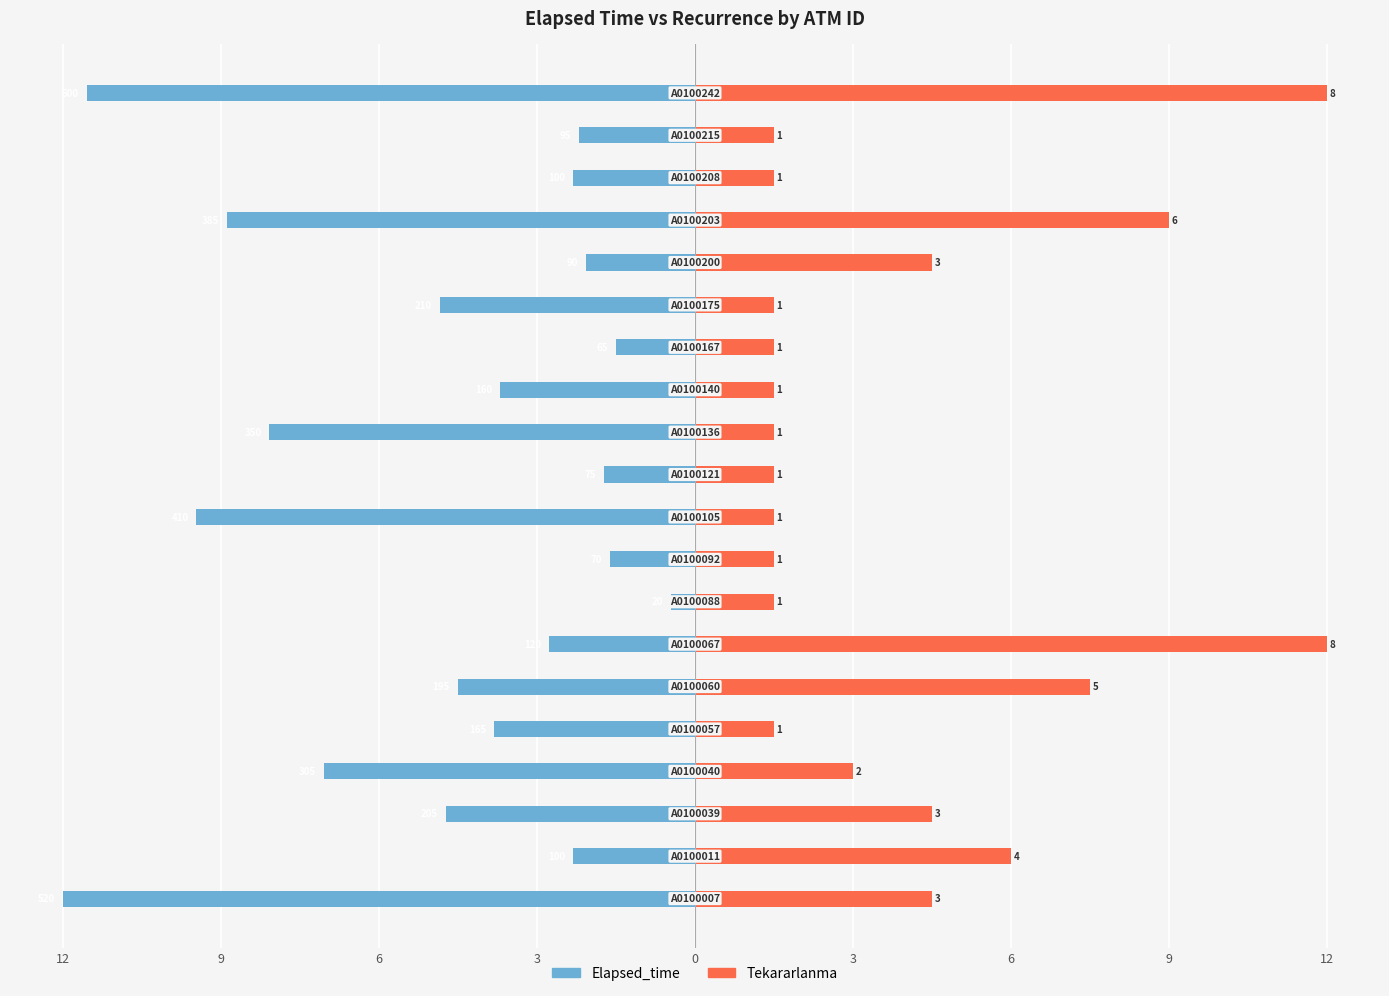

Are the bars horizontal?

Yes